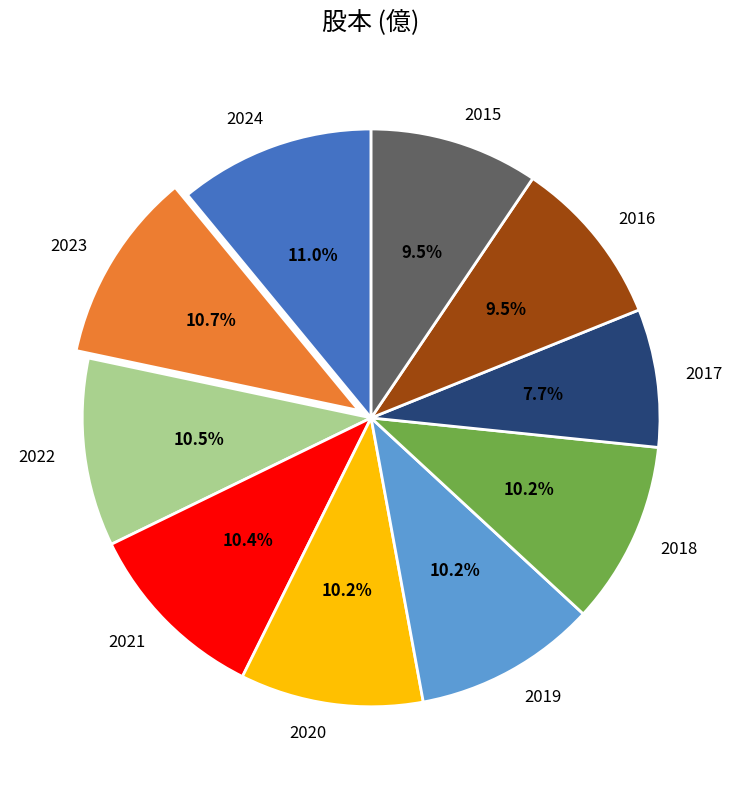

Approximately how many times larger is the value at 2023 compared to 2022?

1.0